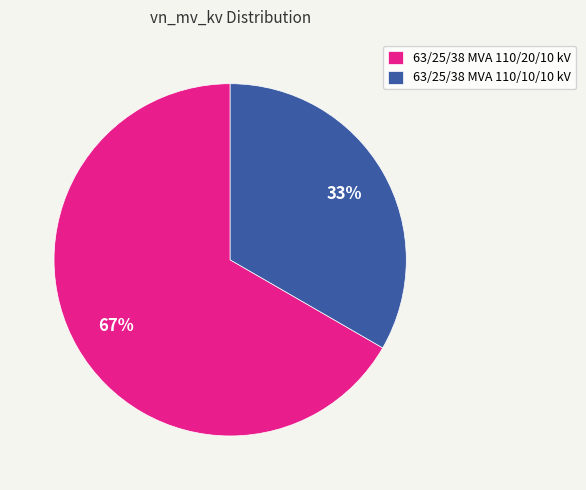

How many segments does this pie chart have?

2